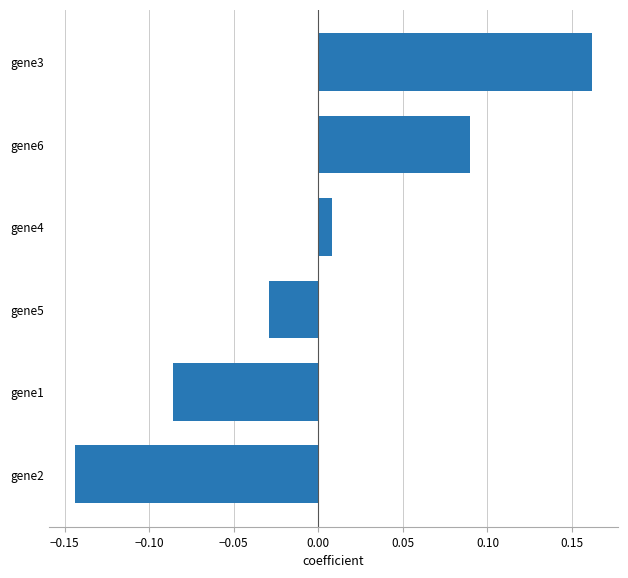

At which category does the chart reach its minimum across all series?

gene2